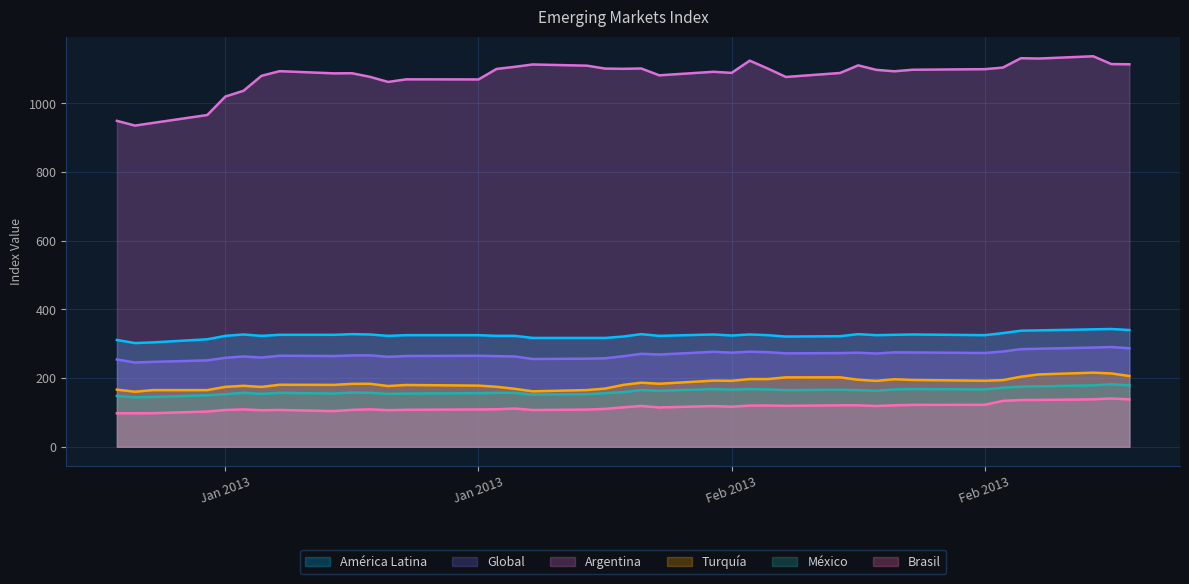

How many lines are shown in the chart?

6